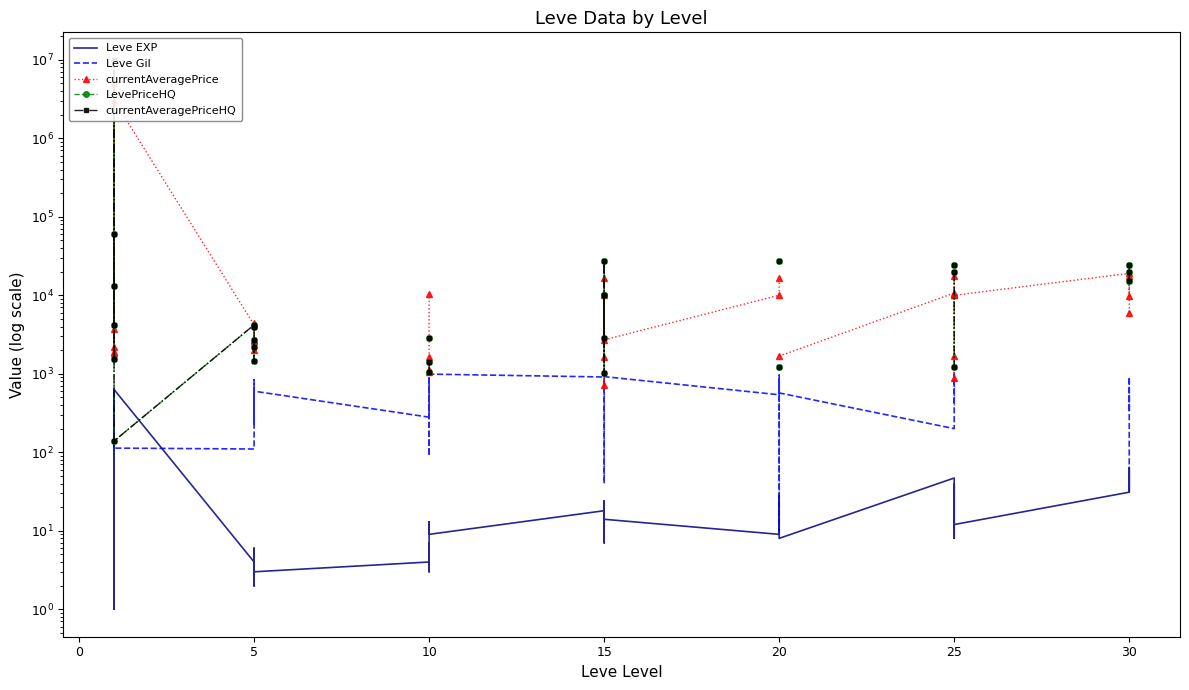

True or false: Leve Gil and currentAveragePrice intersect in this chart.

True